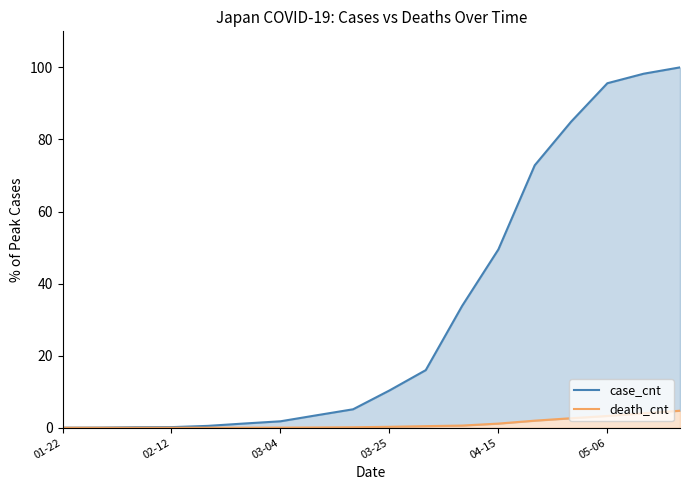

Does the chart have visible grid lines?

No